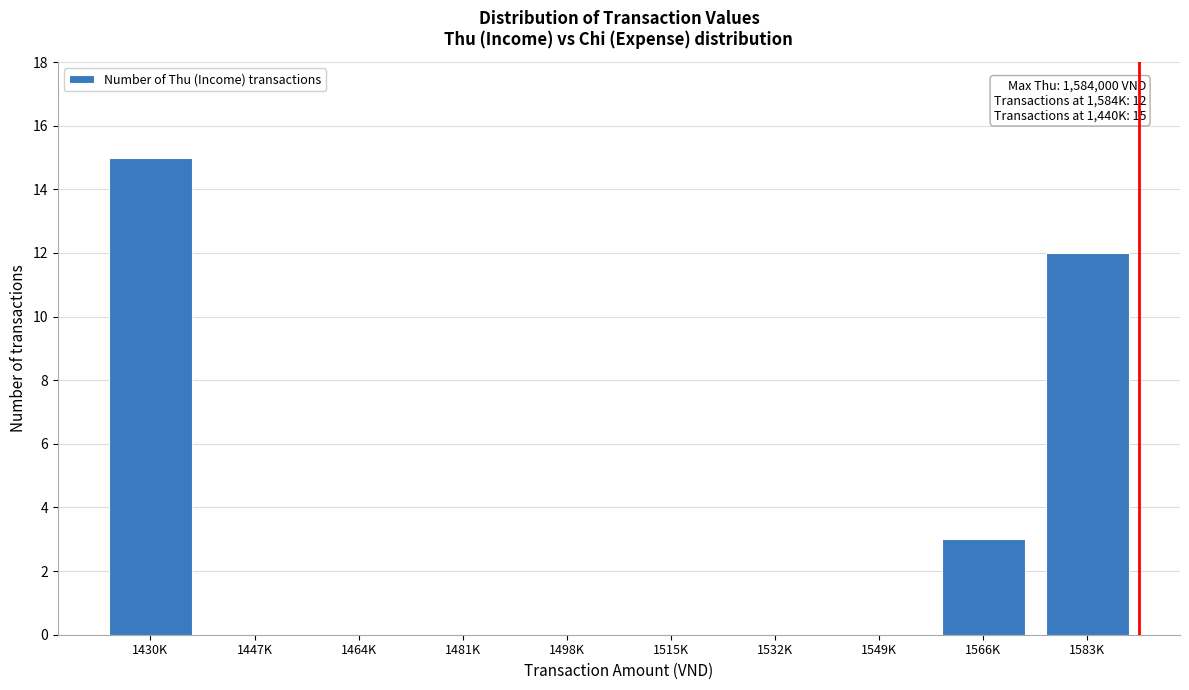

Reading left to right, extract all data points from this chart.

1430K=15	1447K=0	1464K=0	1481K=0	1498K=0	1515K=0	1532K=0	1549K=0	1566K=3	1583K=12